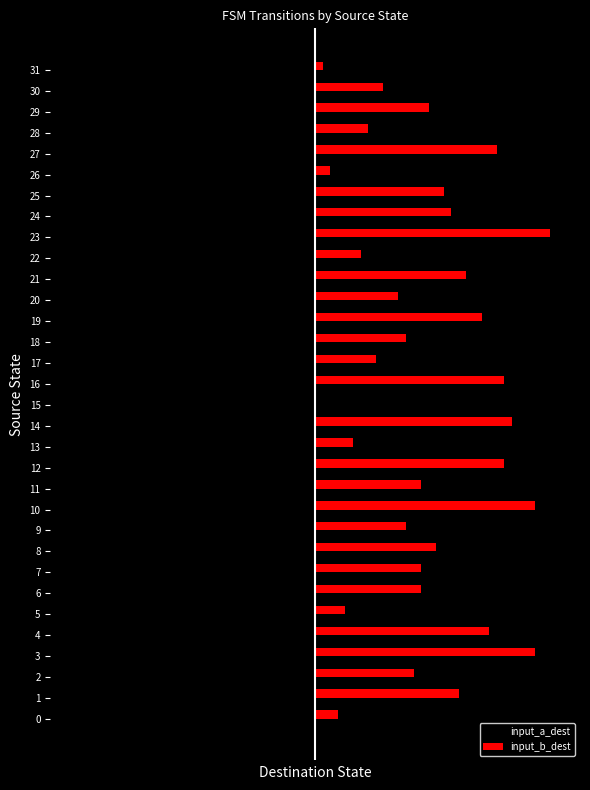

At which label does input_b_dest reach its minimum?

15